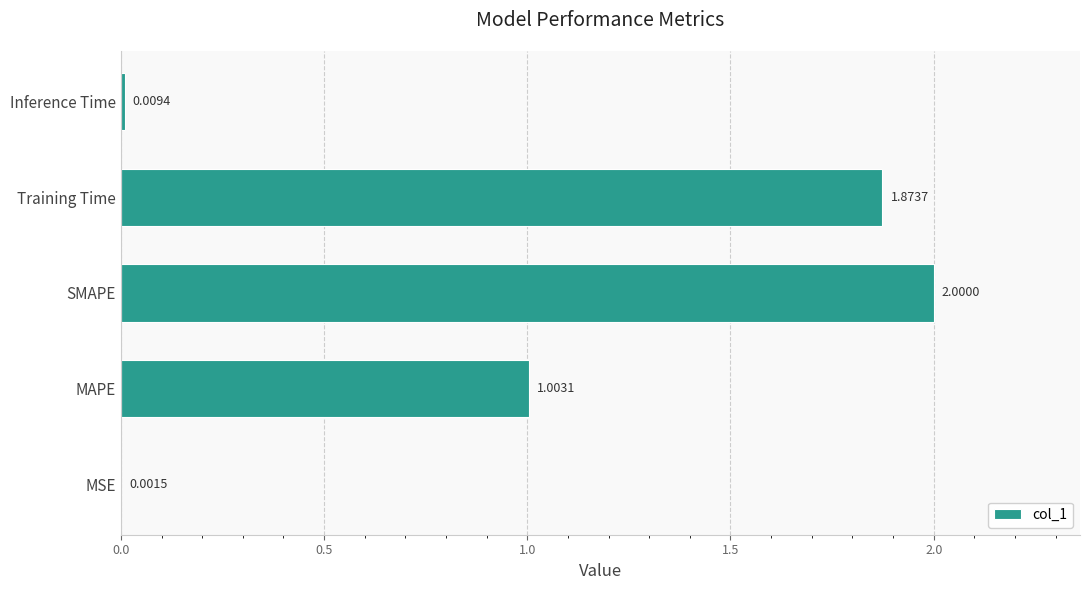

What is the maximum value shown in the chart?

2.0